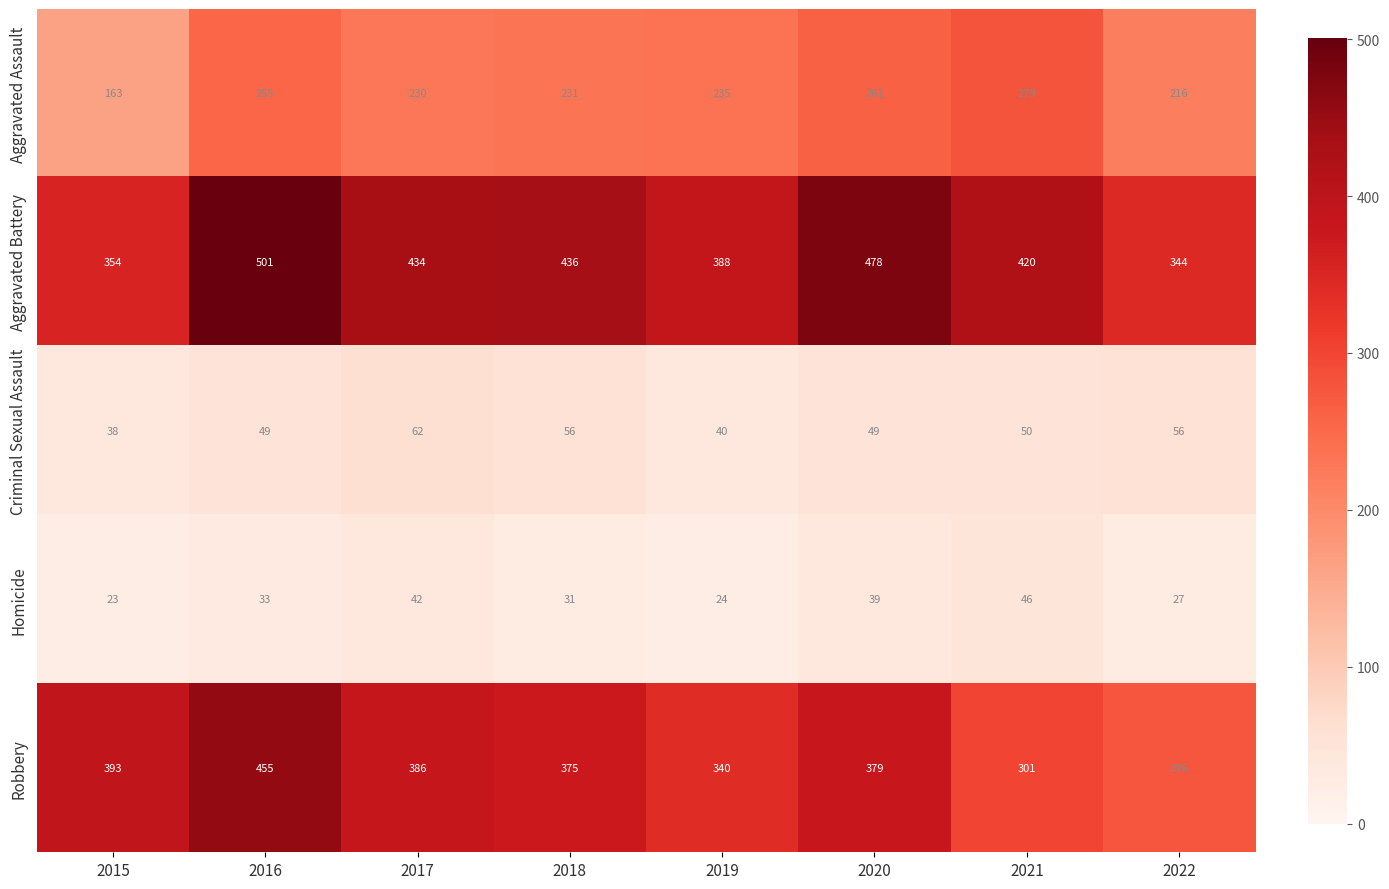

Which series has the largest total across all categories?

Aggravated Battery